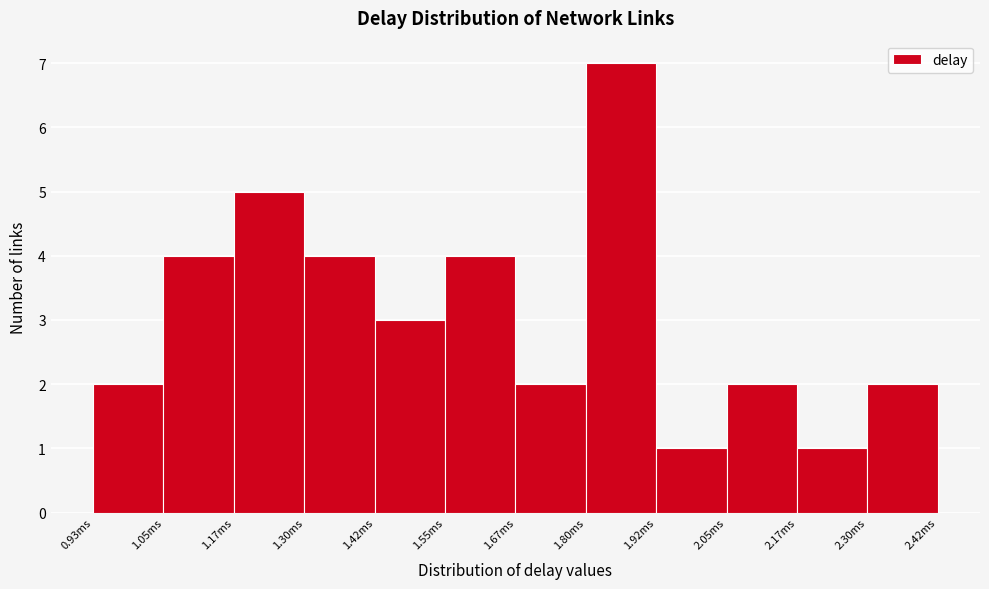

What is the height of the bar covering 2.18 to 2.30 on the x-axis? Neither the bar edges nor the heights are printed on the chart, so give them approximately, as read against the axes.

1